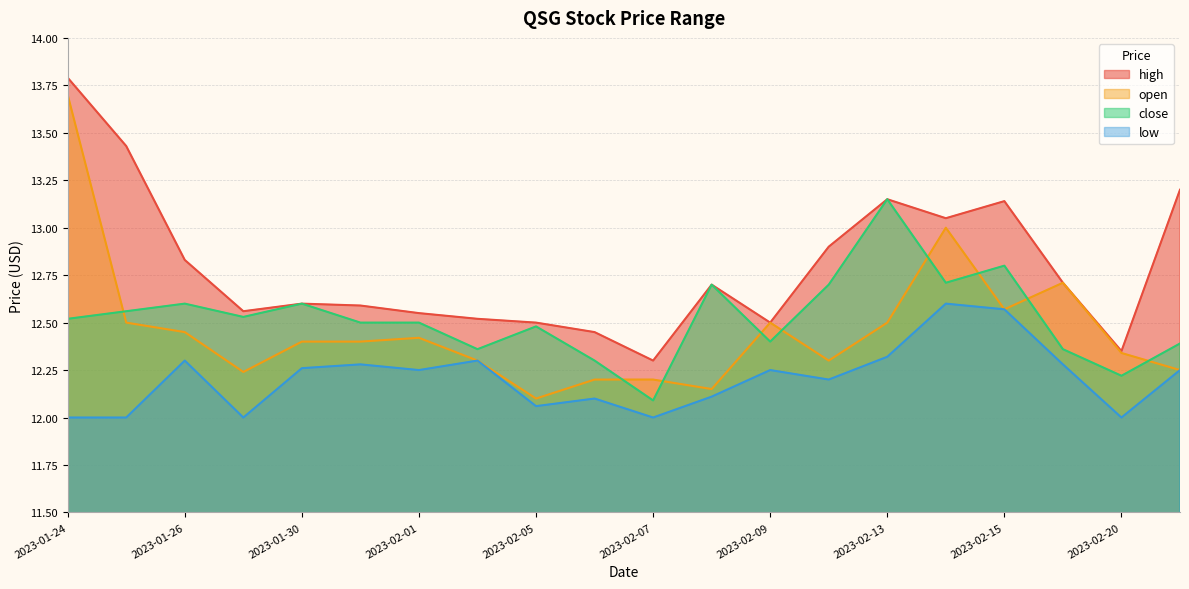

In close, how many points are lower than both neighbors (excluding endpoints)?

6